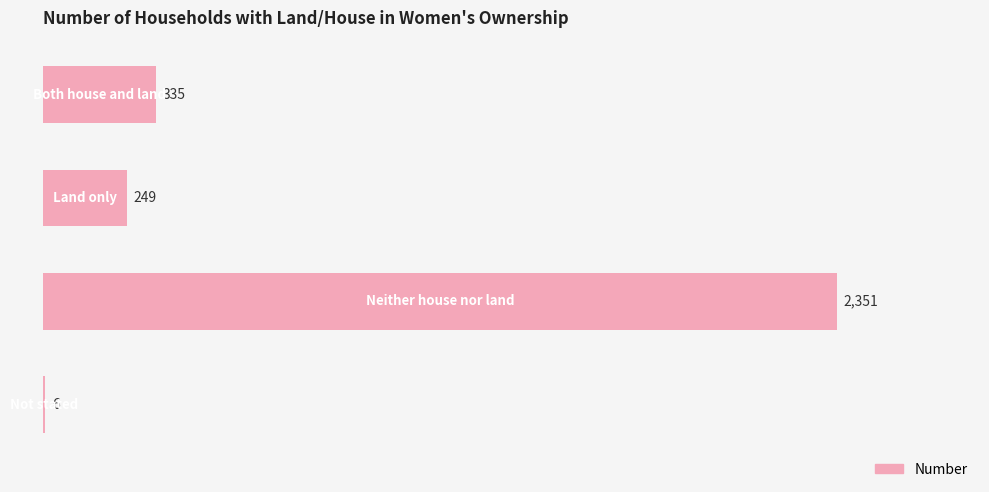

What is the sum of all values?

2941